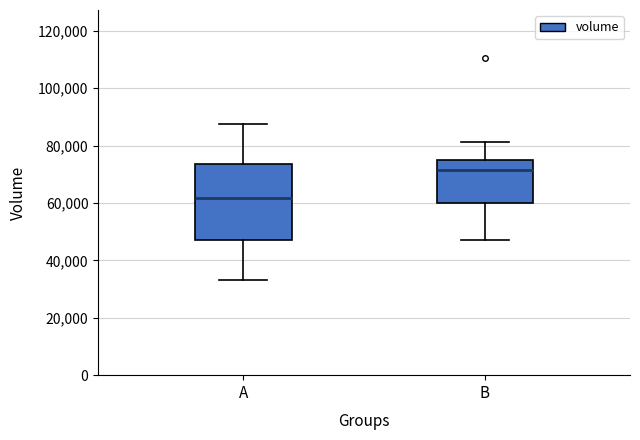

Reading left to right, transcribe this box plot: for each box, give where its median line is, the range the box spans, and where its two whiskers end, as read against the y-axis. The values are not printed on the chart, so give them approximately, as read against the axis.

A: median 62000, box 48000 to 74000, whiskers 34000 to 88000
B: median 72000, box 60000 to 76000, whiskers 48000 to 82000